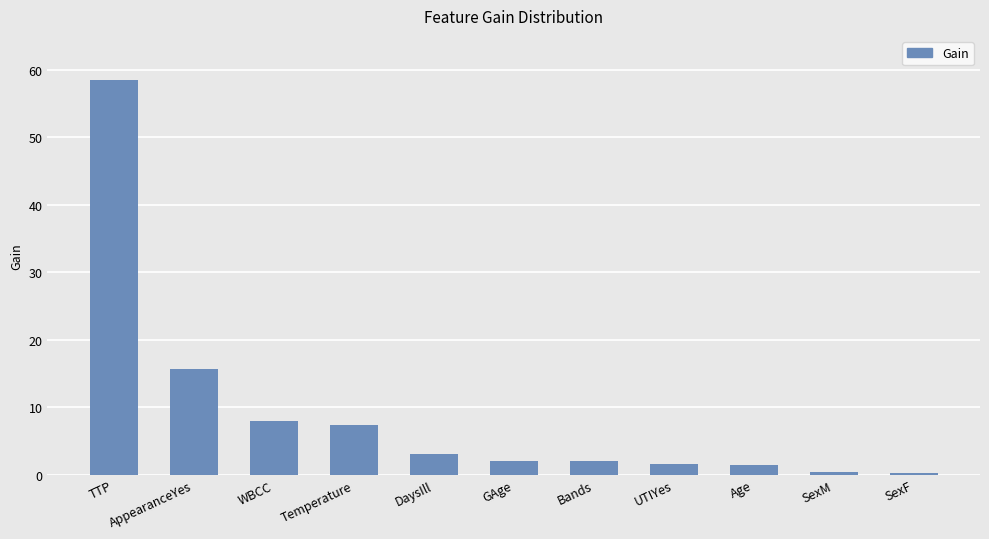

The value at UTIYes is 1.6. True or false?

True